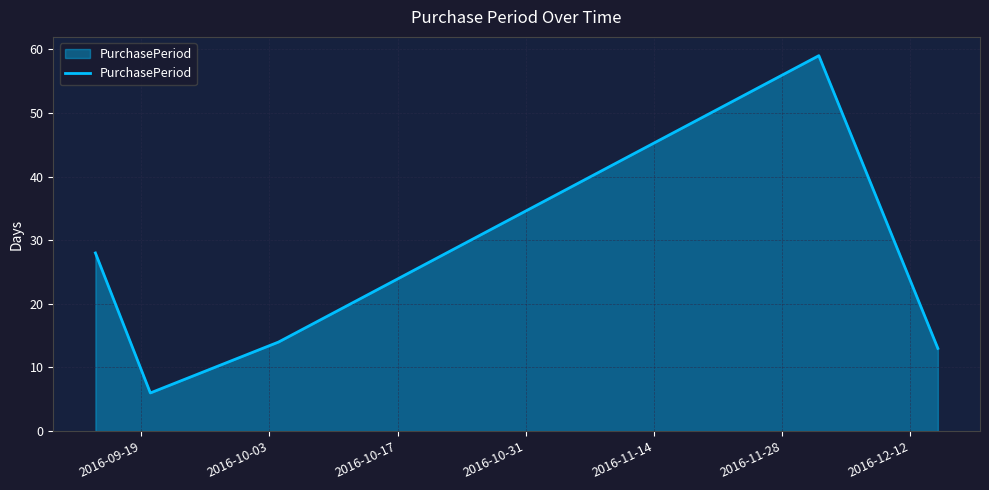

Reading left to right, list all the values displayed in this chart.

28	6	14	59	13